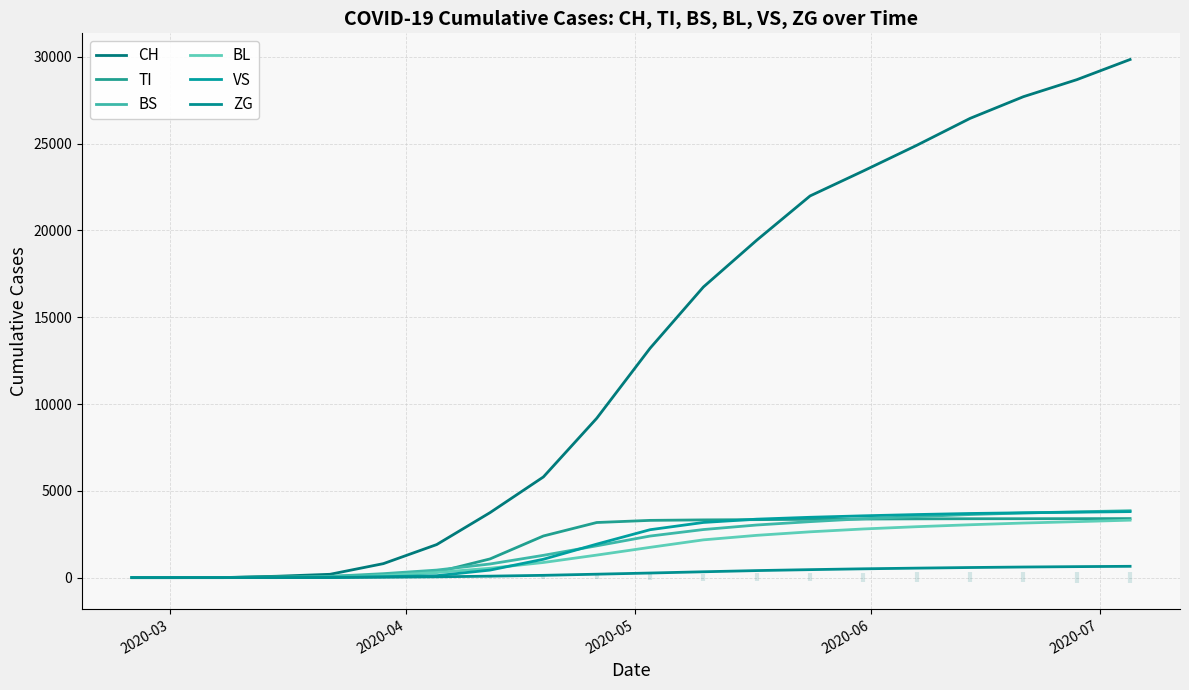

At 2020-03, list the series in order from largest to smallest.

CH, TI, BS, BL, VS, ZG